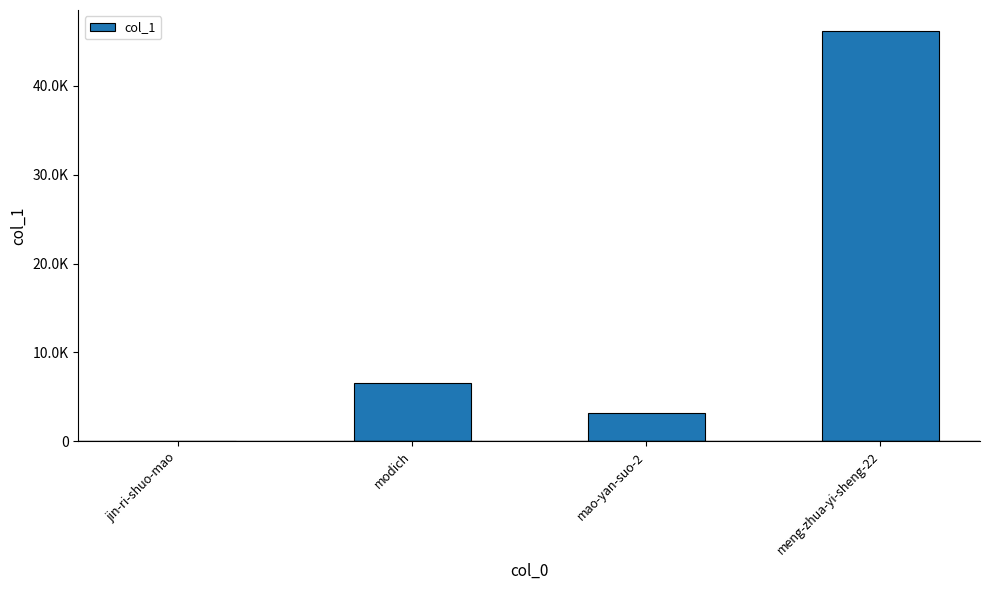

What is the average value?

14009